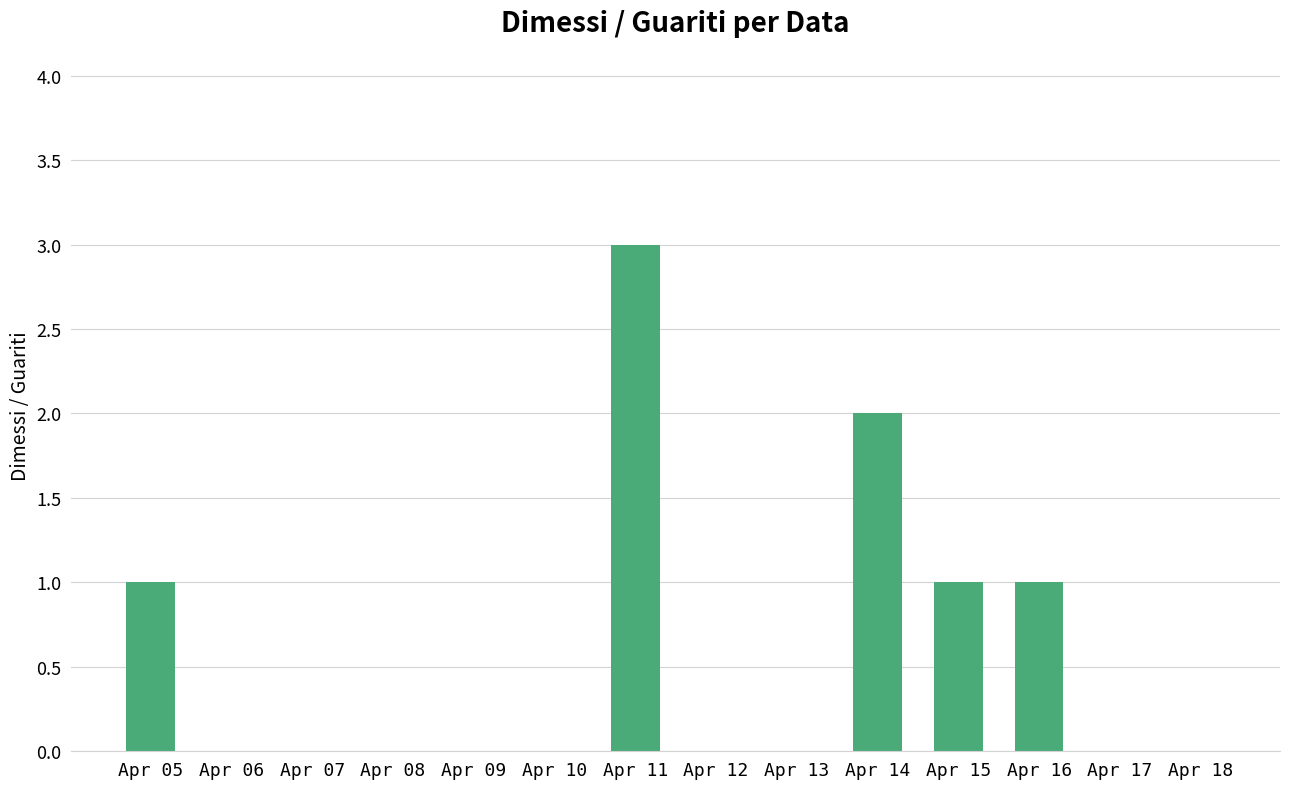

What is the sum of all values?

8